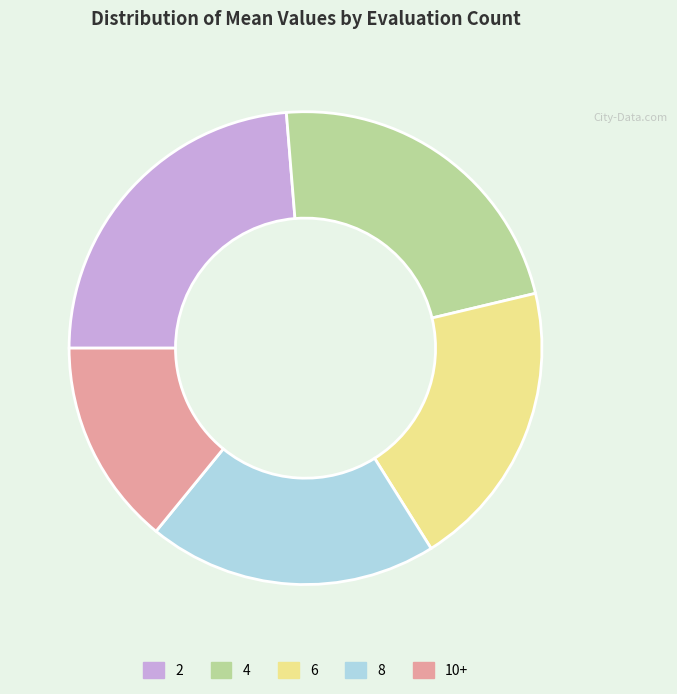

What is the ratio of the value at 4 to the value at 2?

1.0